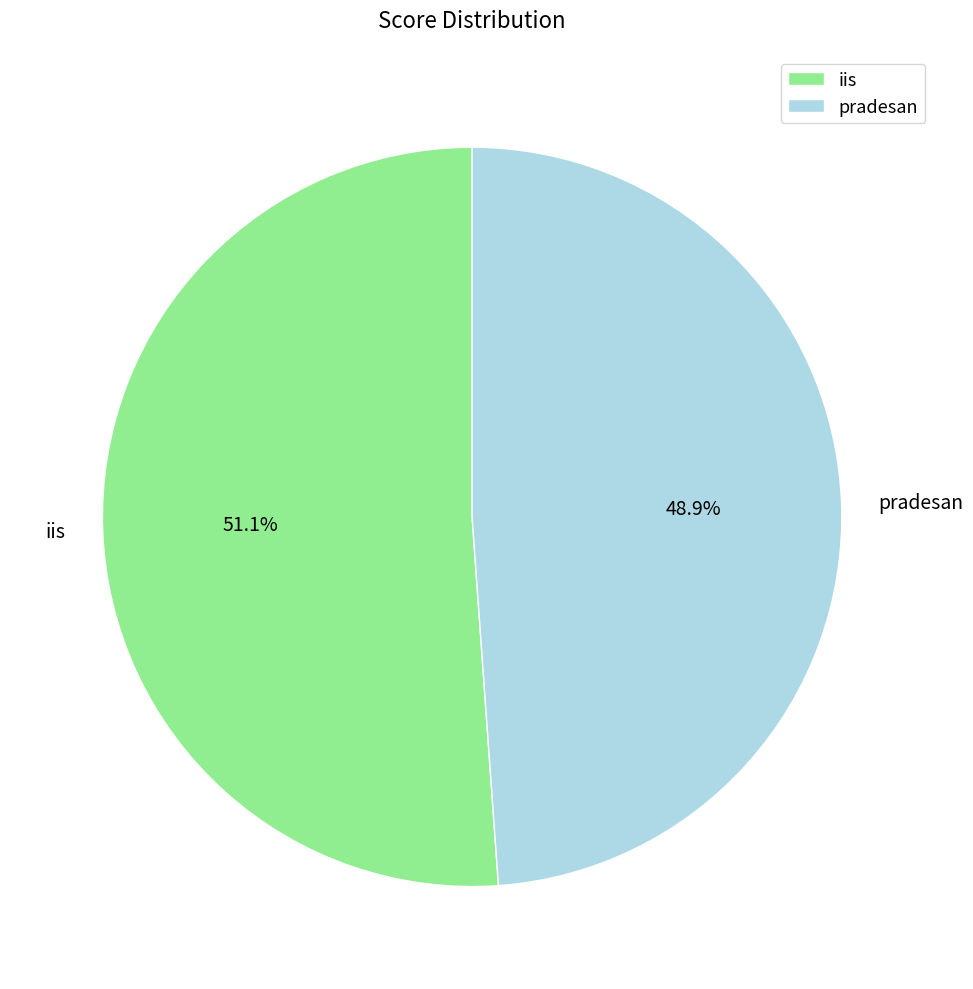

To the nearest percent, what percentage of the pie is iis?

51%